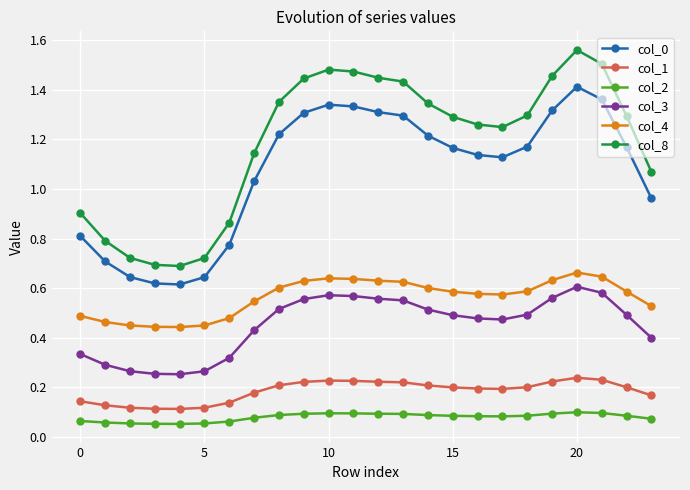

How many col_3 values are between 0 and 1?

24